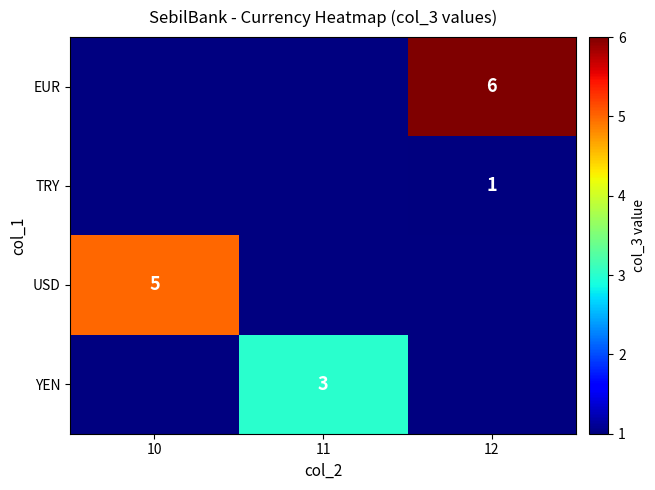

Is it true that EUR equals 6 at 12?

True